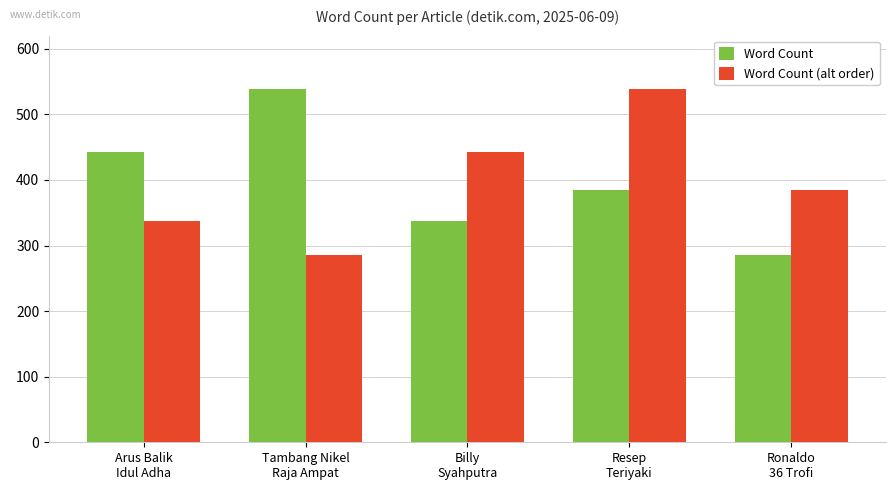

How many bars are there in each group?

2